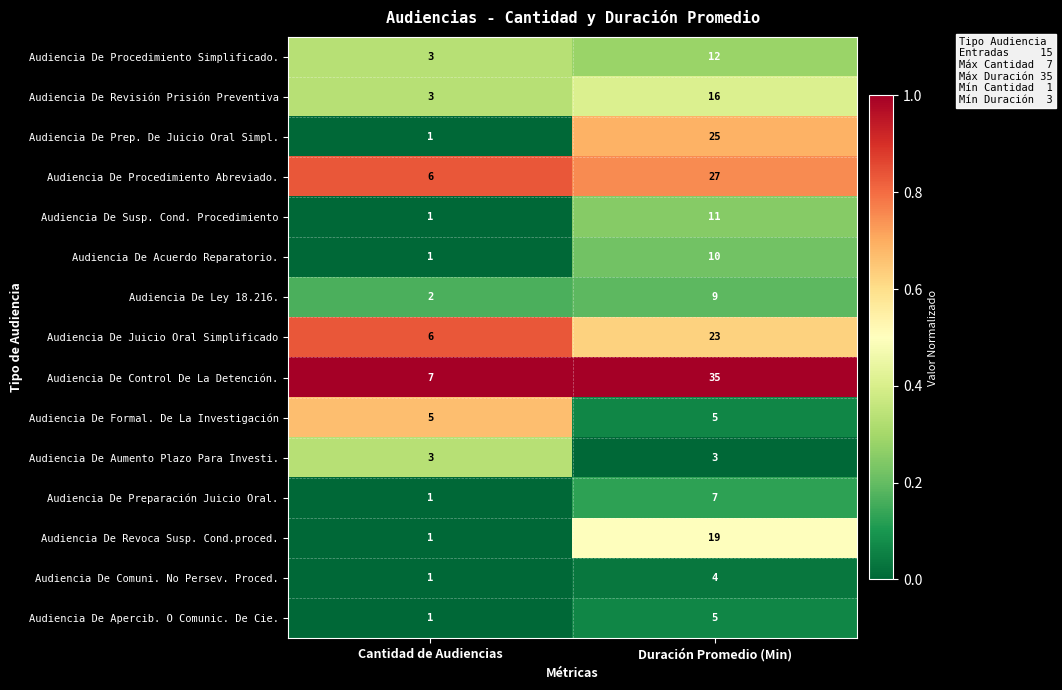

Where is Audiencia De Ley 18.216. nearest to the value 5?

Cantidad de Audiencias